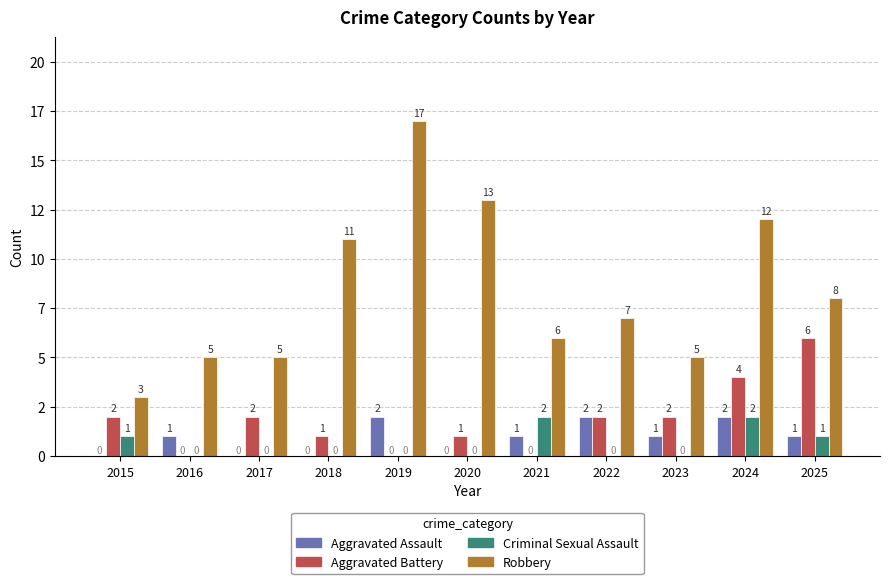

What is the value of the Aggravated Assault bar at the 2nd from the left?

1